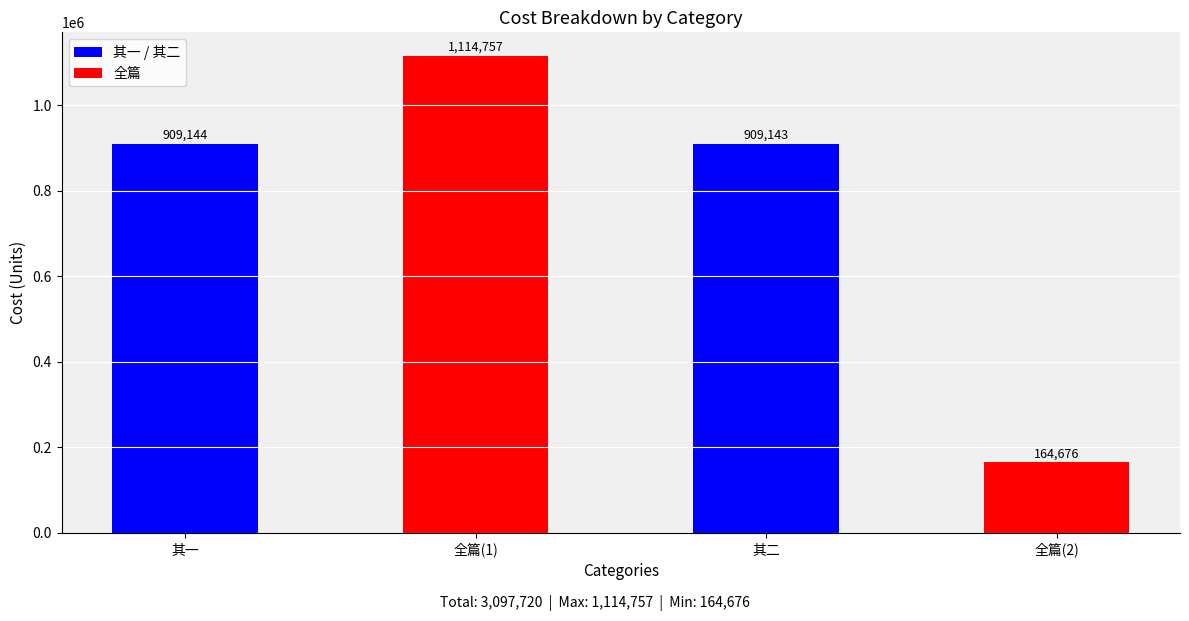

Which has a higher value, 全篇(1) or 其一?

全篇(1)